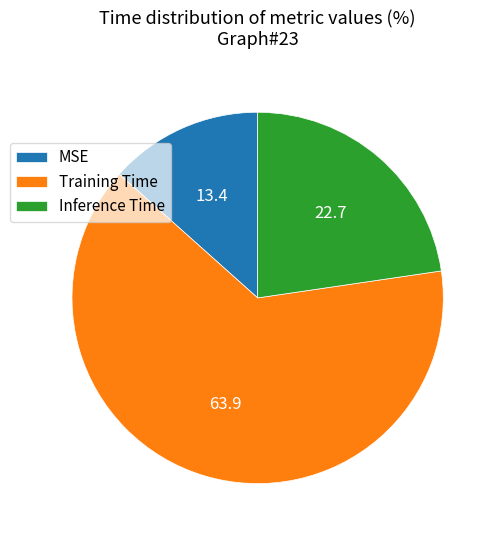

How many slices are in this pie chart?

3